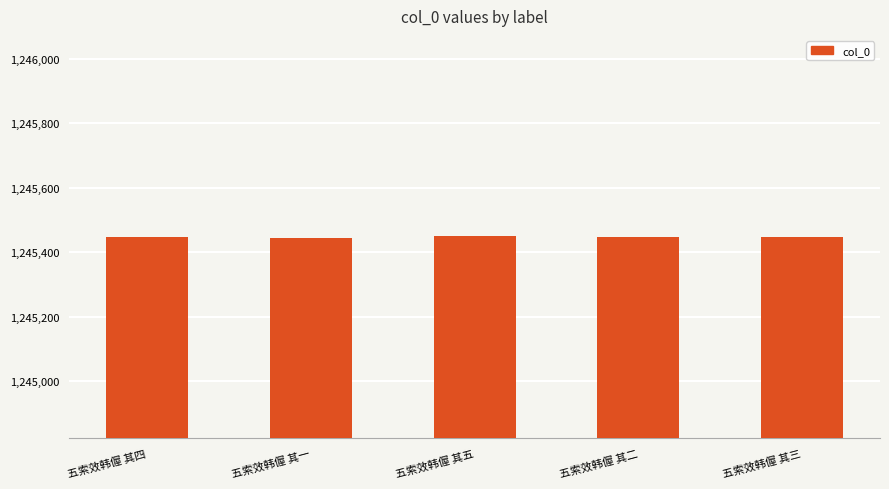

What is the smallest value displayed?

1245445